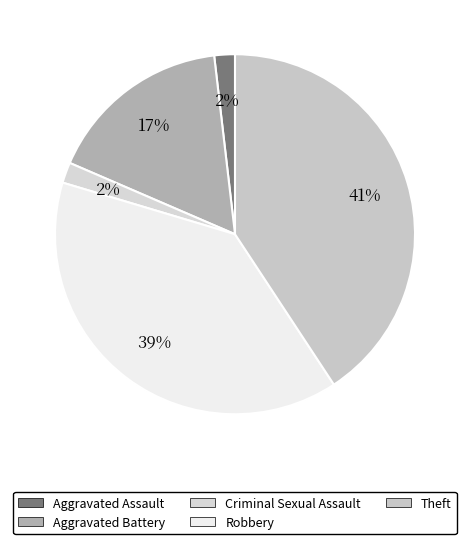

Is it true that Aggravated Assault is 11% of the pie?

False